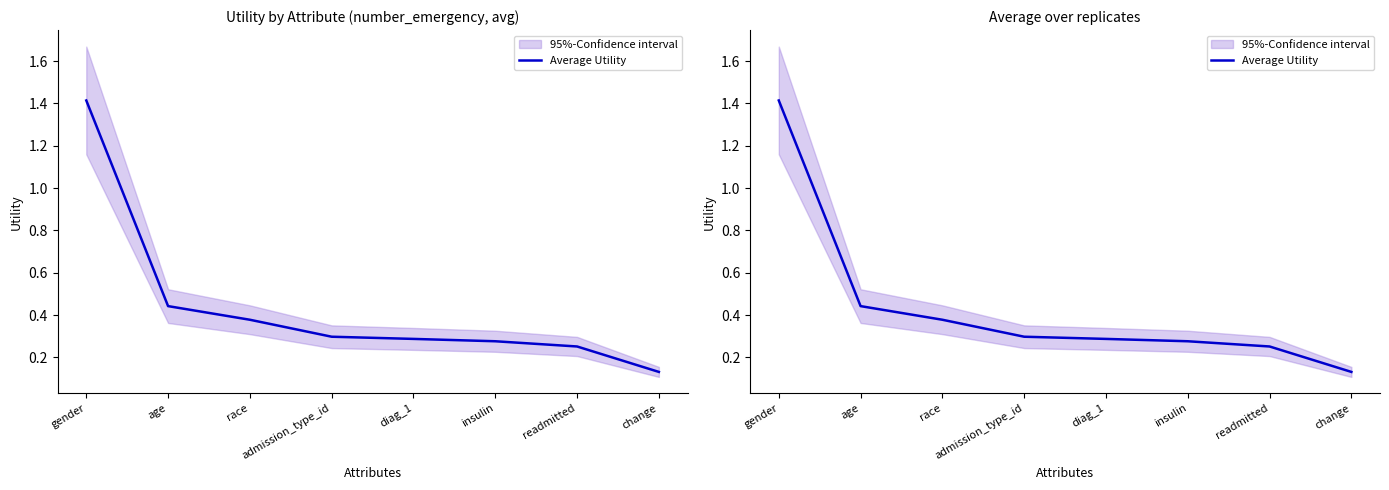

What is the minimum value shown in the chart?

0.1